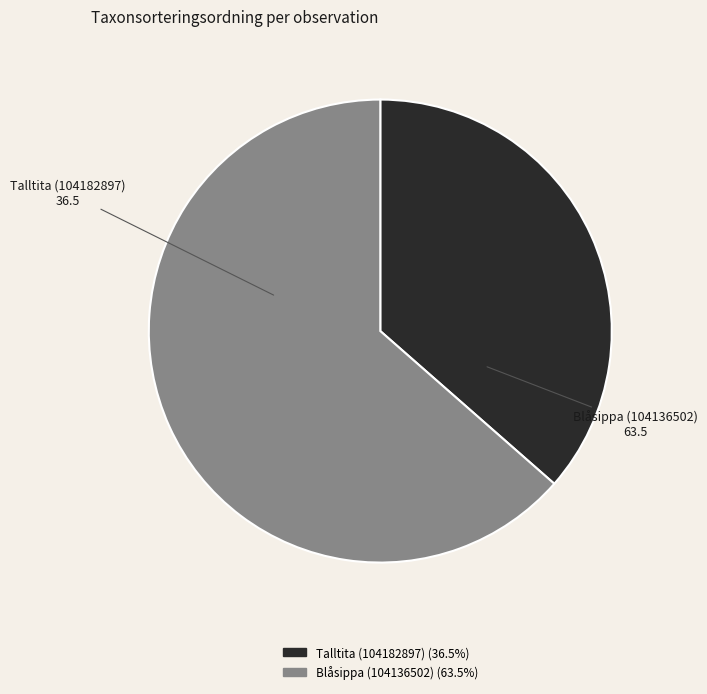

Is it true that Talltita (104182897) is 45% of the pie?

False